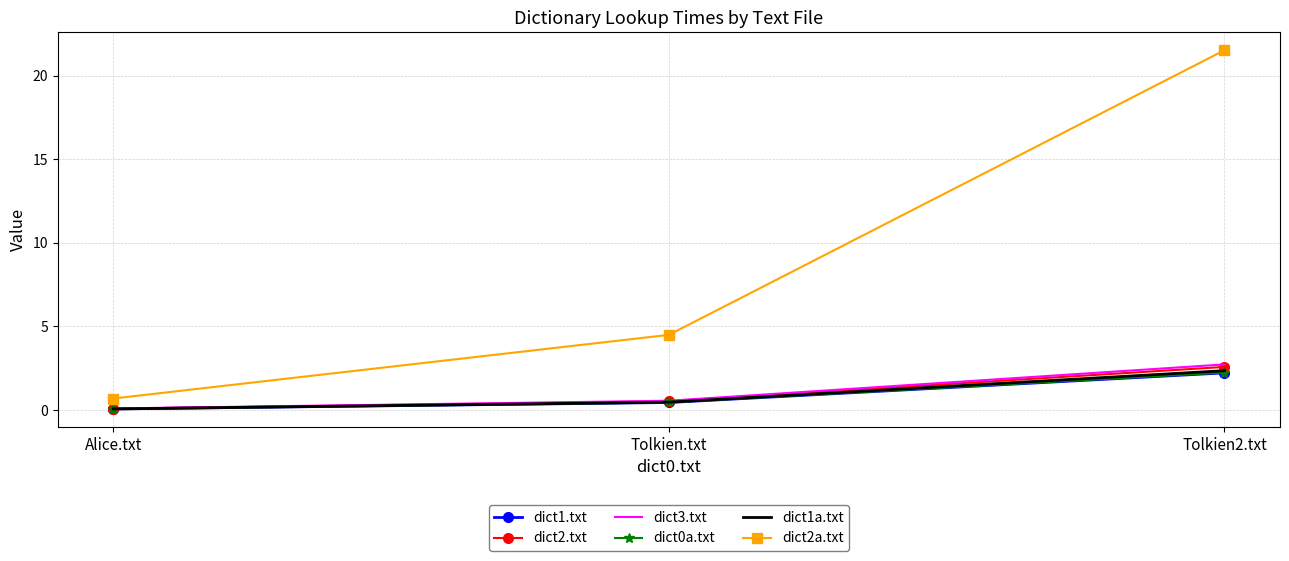

Is it true that dict2a.txt equals 13.9 at Tolkien2.txt?

False